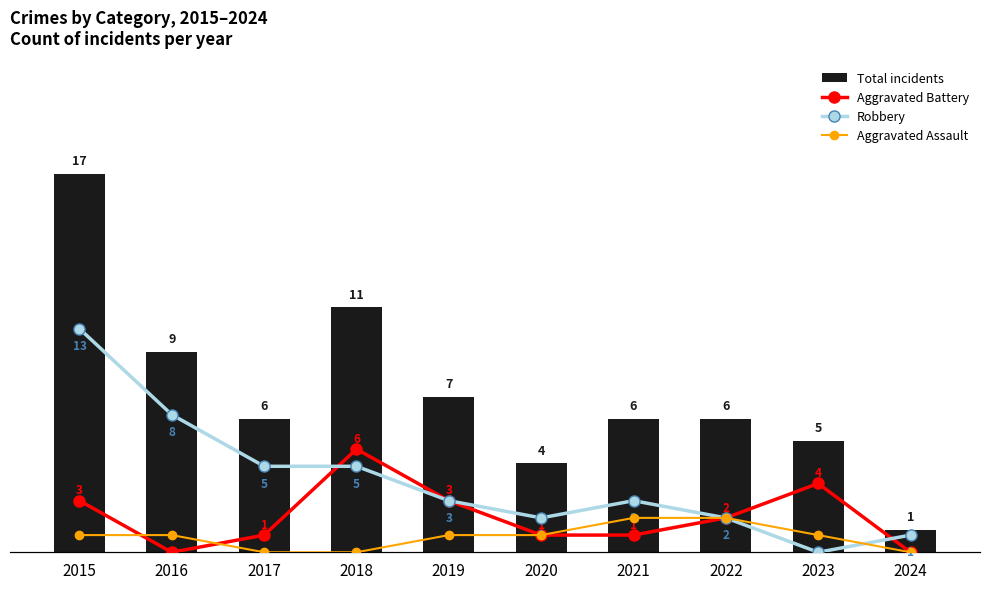

Is it true that Total incidents equals 1 at 2024?

False